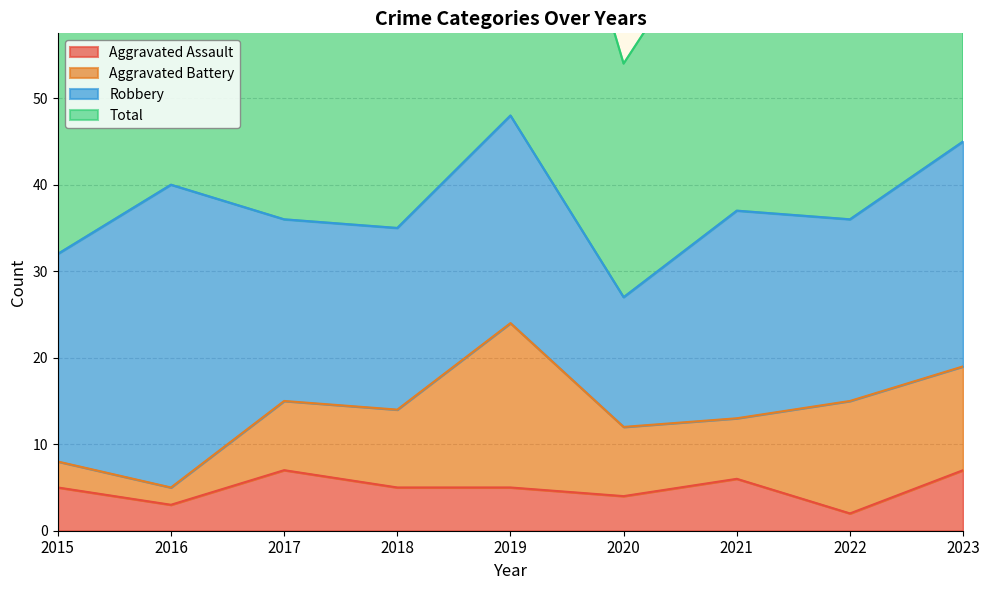

The value of Aggravated Assault at 2017 is 7. True or false?

True